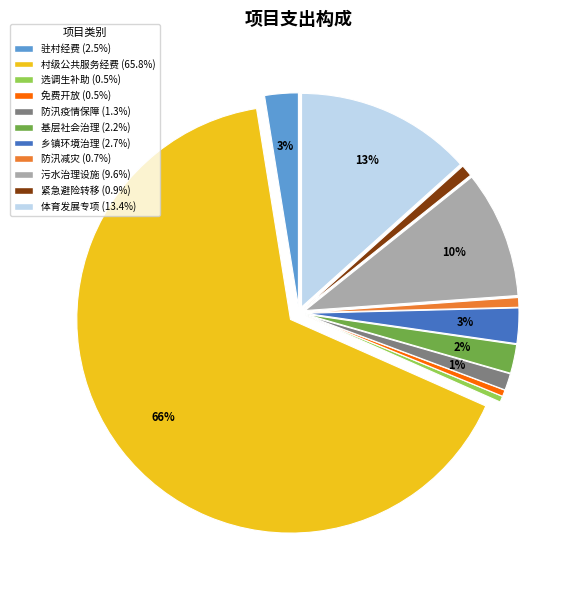

To the nearest percent, what is the average slice percentage?

9%